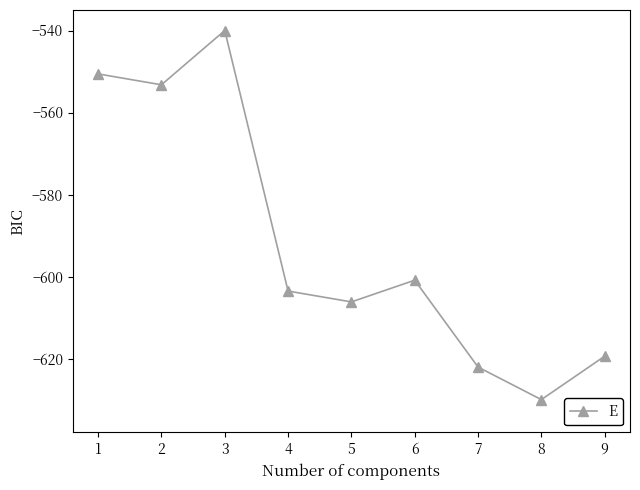

Which category has the highest value across all series?

3